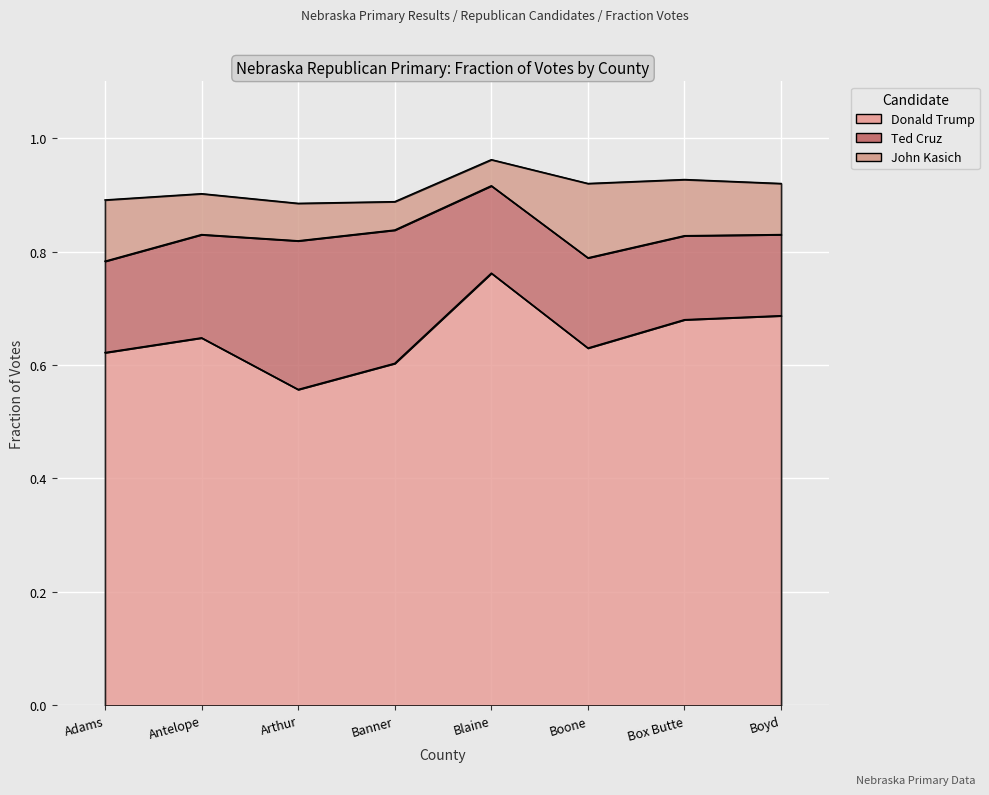

What are all the series names shown in the legend?

Donald Trump, Ted Cruz, John Kasich